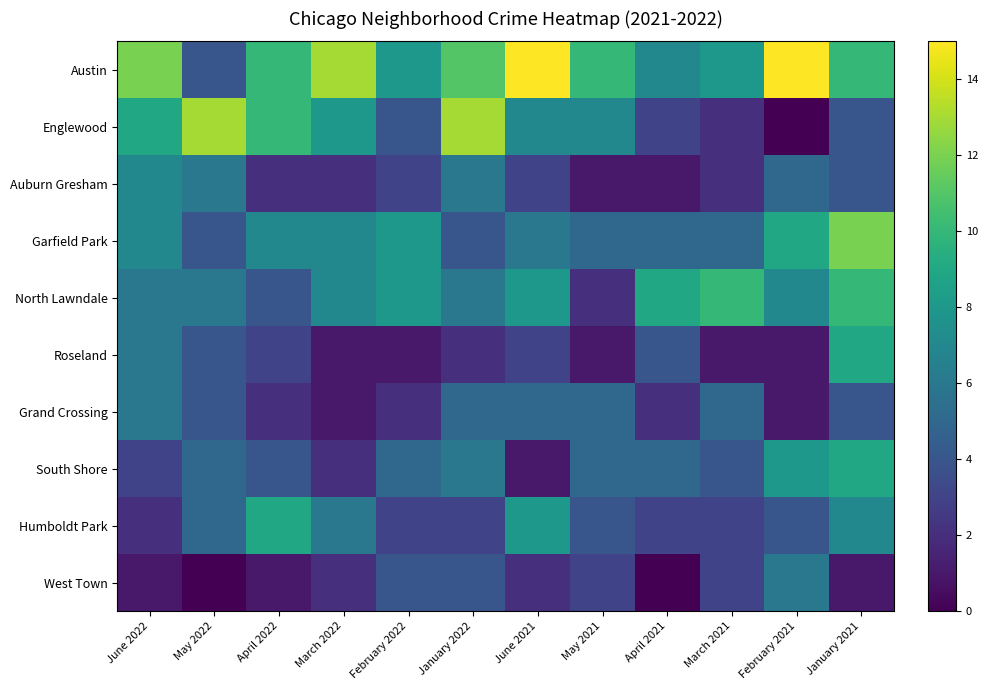

Reading right to left, what are all the values shown in this chart?

Austin: January 2021=10	February 2021=15	March 2021=8	April 2021=7	May 2021=10	June 2021=15	January 2022=11	February 2022=8	March 2022=13	April 2022=10	May 2022=4	June 2022=12
Englewood: January 2021=4	February 2021=0	March 2021=2	April 2021=3	May 2021=7	June 2021=7	January 2022=13	February 2022=4	March 2022=8	April 2022=10	May 2022=13	June 2022=9
Auburn Gresham: January 2021=4	February 2021=5	March 2021=2	April 2021=1	May 2021=1	June 2021=3	January 2022=6	February 2022=3	March 2022=2	April 2022=2	May 2022=6	June 2022=7
Garfield Park: January 2021=12	February 2021=9	March 2021=5	April 2021=5	May 2021=5	June 2021=6	January 2022=4	February 2022=8	March 2022=7	April 2022=7	May 2022=4	June 2022=7
North Lawndale: January 2021=10	February 2021=7	March 2021=10	April 2021=9	May 2021=2	June 2021=8	January 2022=6	February 2022=8	March 2022=7	April 2022=4	May 2022=6	June 2022=6
Roseland: January 2021=9	February 2021=1	March 2021=1	April 2021=4	May 2021=1	June 2021=3	January 2022=2	February 2022=1	March 2022=1	April 2022=3	May 2022=4	June 2022=6
Grand Crossing: January 2021=4	February 2021=1	March 2021=5	April 2021=2	May 2021=5	June 2021=5	January 2022=5	February 2022=2	March 2022=1	April 2022=2	May 2022=4	June 2022=6
South Shore: January 2021=9	February 2021=8	March 2021=4	April 2021=5	May 2021=5	June 2021=1	January 2022=6	February 2022=5	March 2022=2	April 2022=4	May 2022=5	June 2022=3
Humboldt Park: January 2021=7	February 2021=4	March 2021=3	April 2021=3	May 2021=4	June 2021=8	January 2022=3	February 2022=3	March 2022=6	April 2022=9	May 2022=5	June 2022=2
West Town: January 2021=1	February 2021=6	March 2021=3	April 2021=0	May 2021=3	June 2021=2	January 2022=4	February 2022=4	March 2022=2	April 2022=1	May 2022=0	June 2022=1